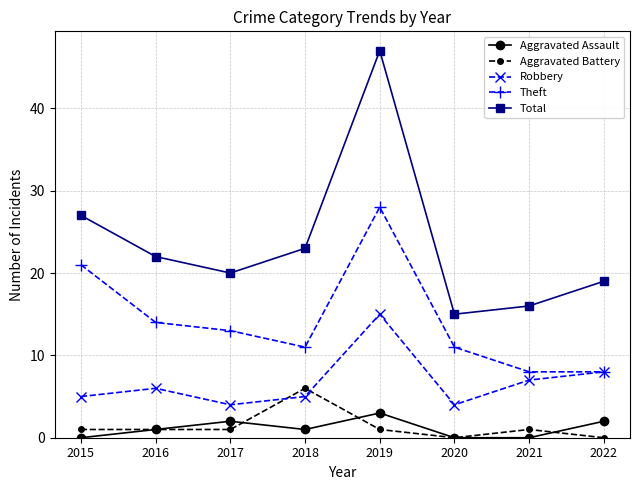

Is this an area chart (filled region under the line)?

No